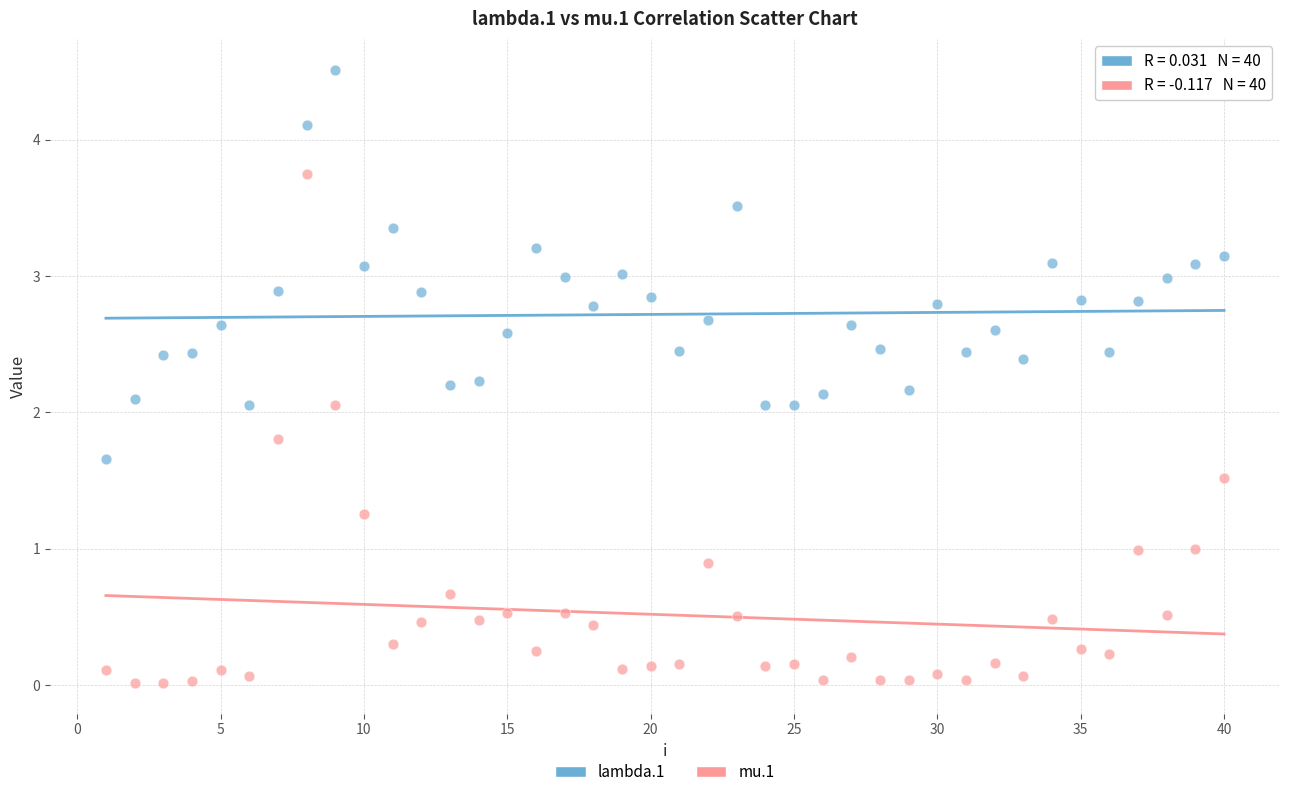

What are all the series names shown in the legend?

lambda.1, mu.1